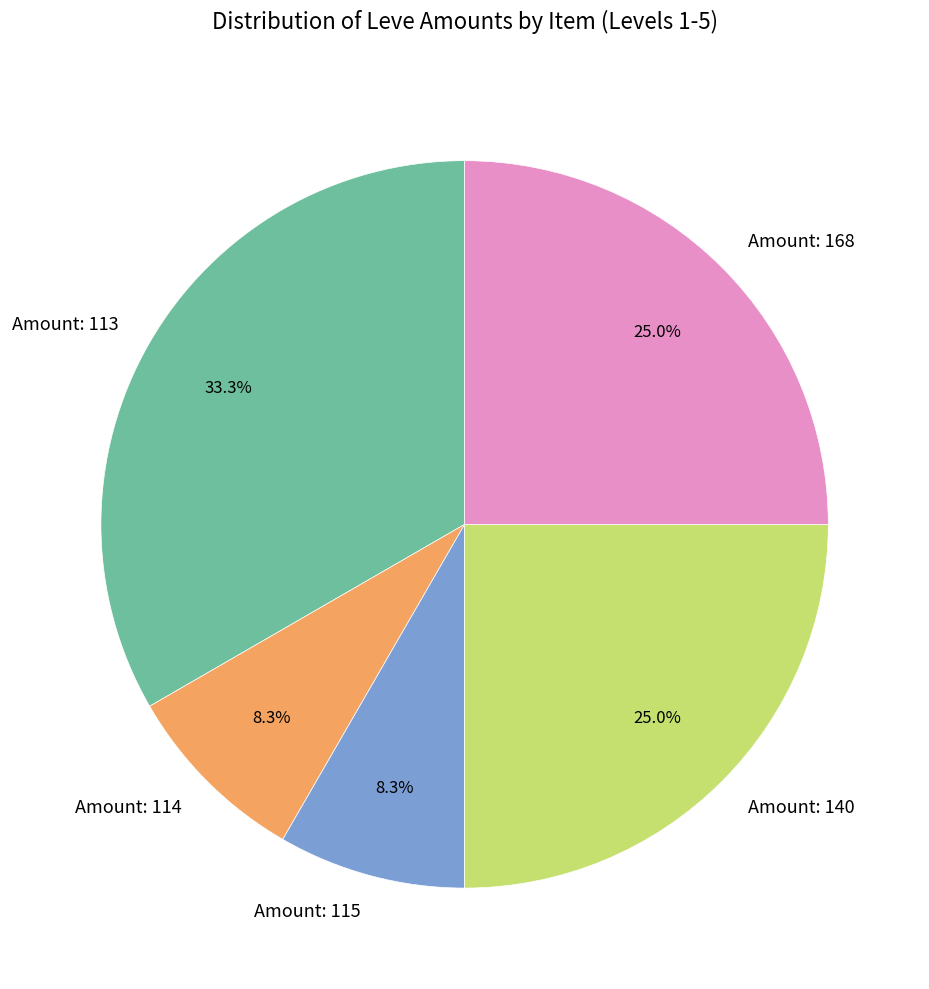

How much of the chart is everything except Amount: 140?

75.0%